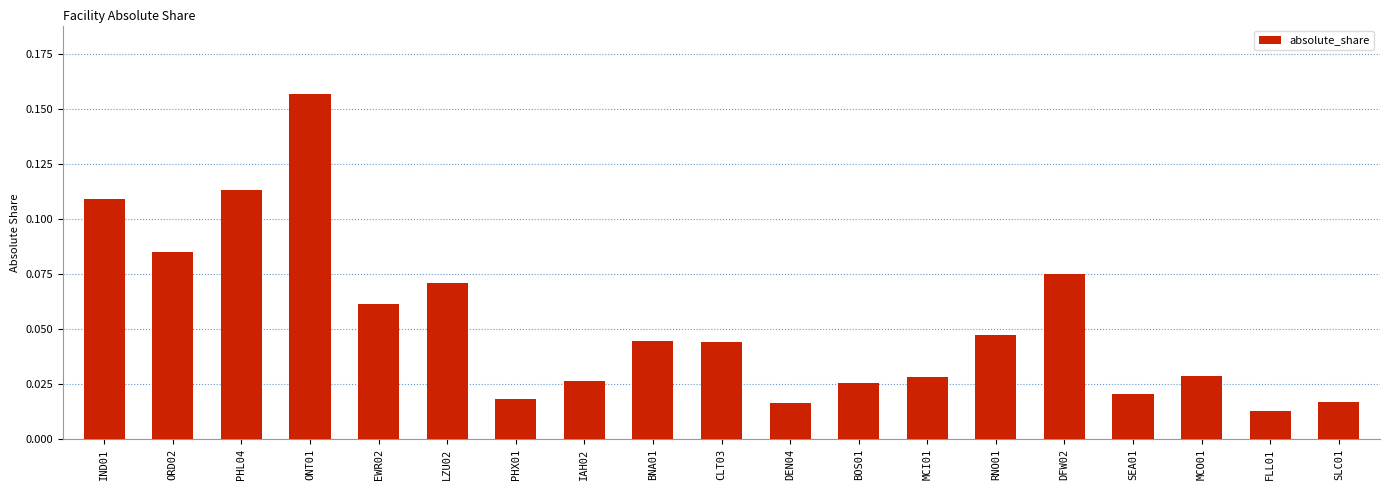

How many bars are there in total?

19